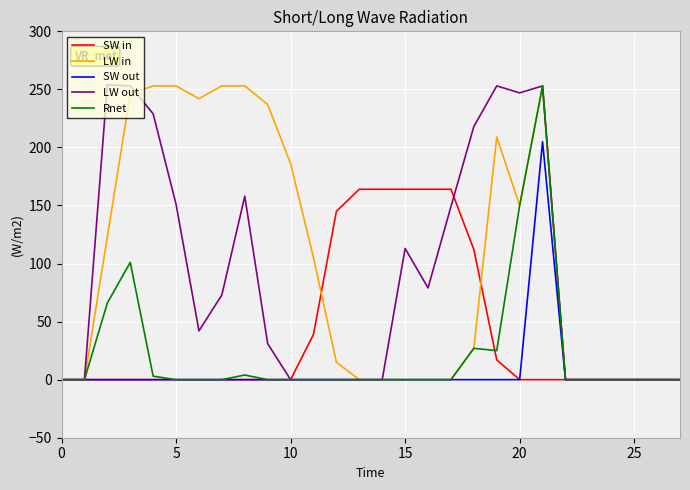

What is the highest value of the SW out series?

205